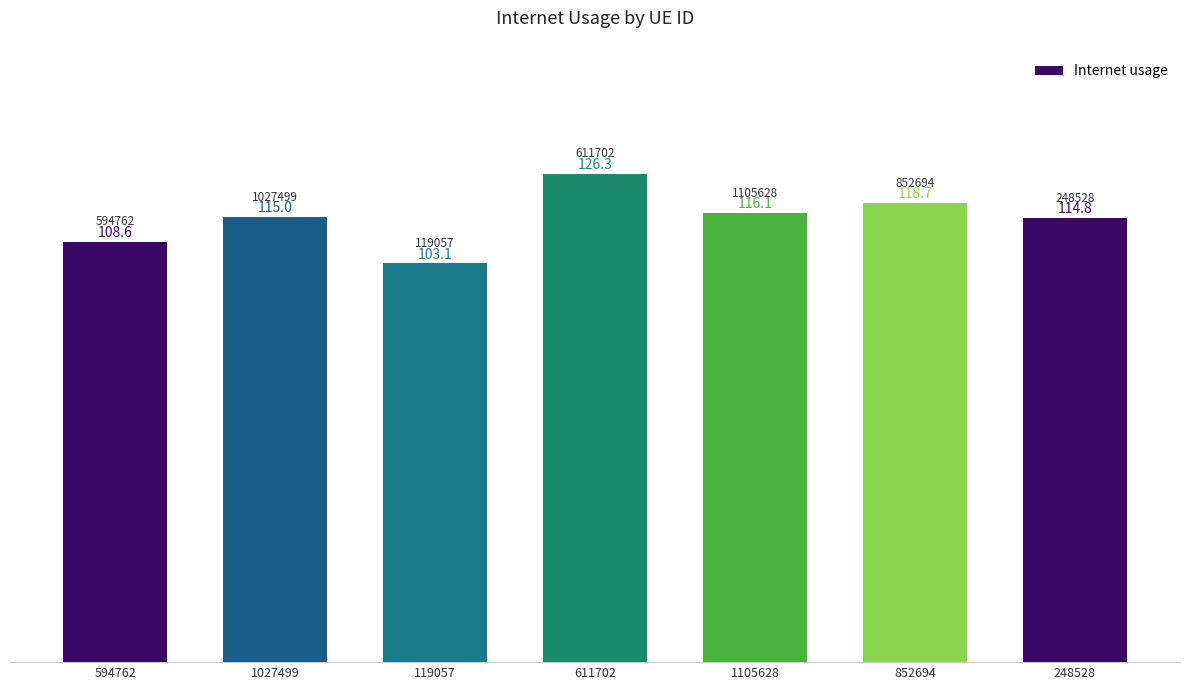

At which label is the value closest to 114?

248528